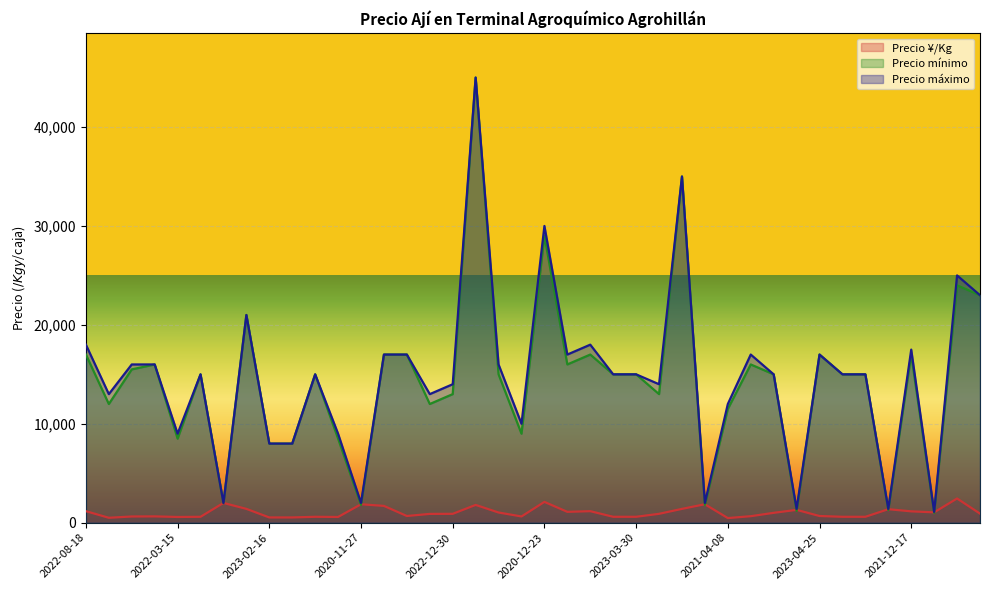

At how many categories does at least one series exceed 38077?

1